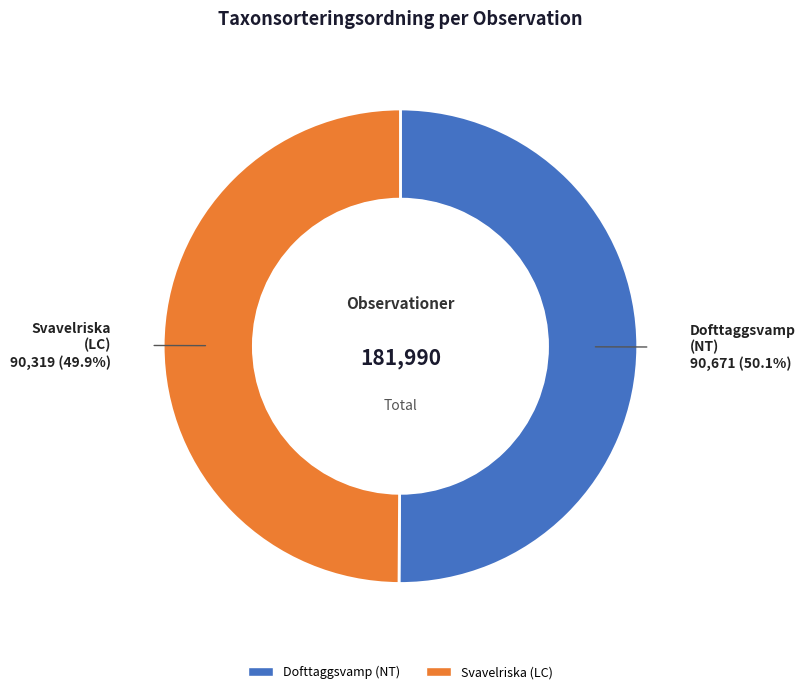

Is there any slice that represents more than half of the pie?

Yes